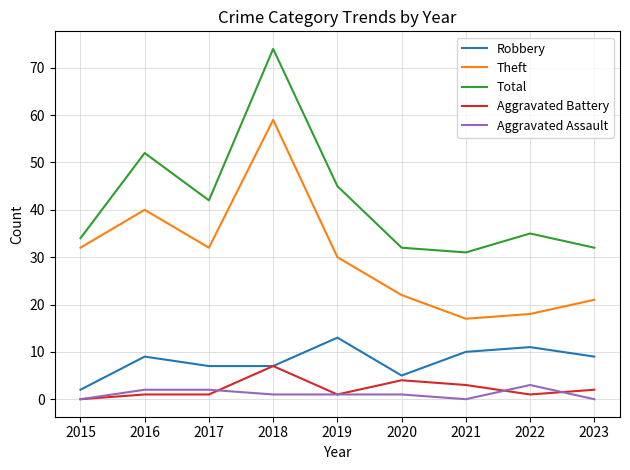

Which series has the largest range (max minus min)?

Total